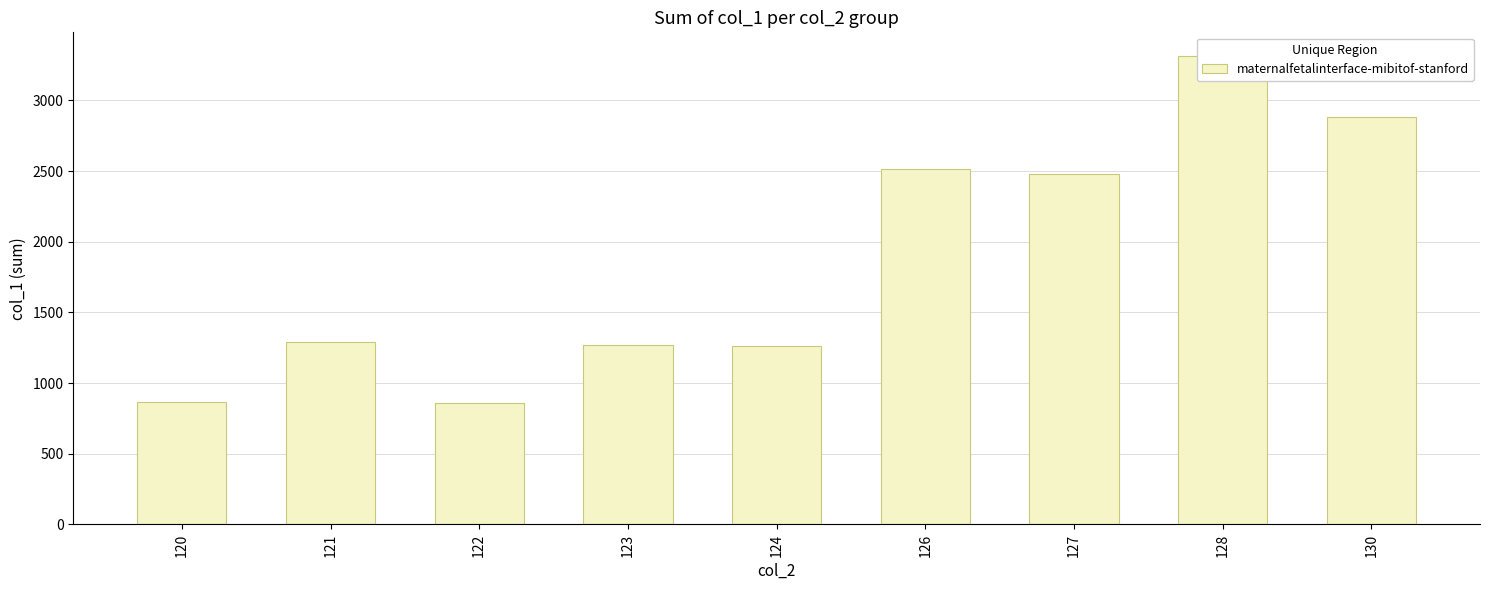

List the labels in order of value, largest first.

128, 130, 126, 127, 121, 123, 124, 120, 122